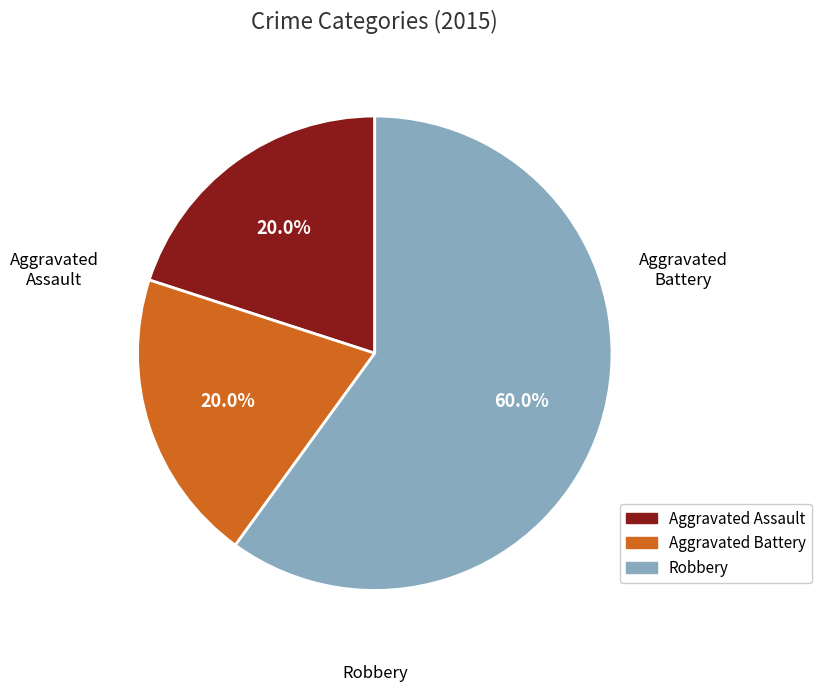

To the nearest percent, what percentage of the pie is Aggravated Battery?

20%